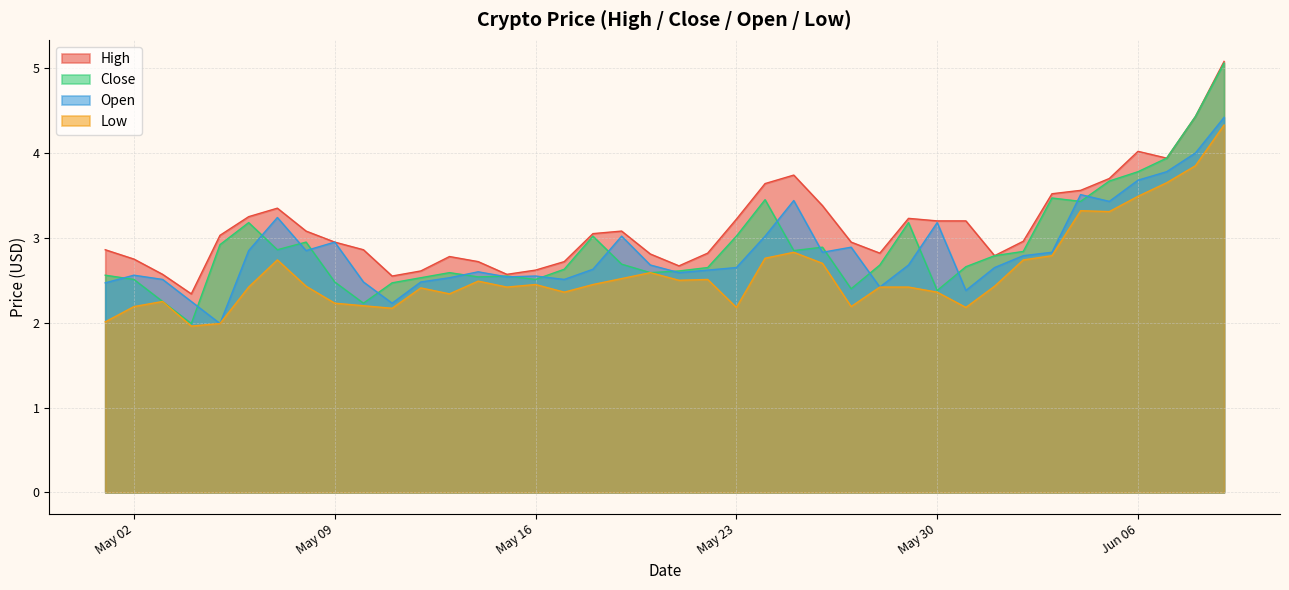

At which category is the sum across all series the highest?

2017-06-09